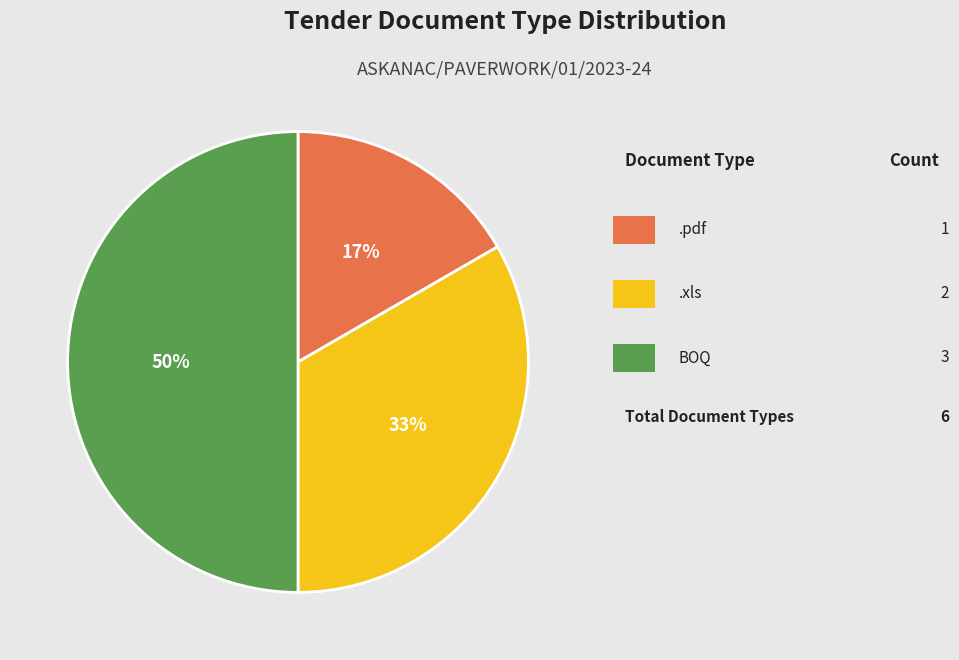

To the nearest percent, what is the difference between the largest and smallest slice percentages?

33%